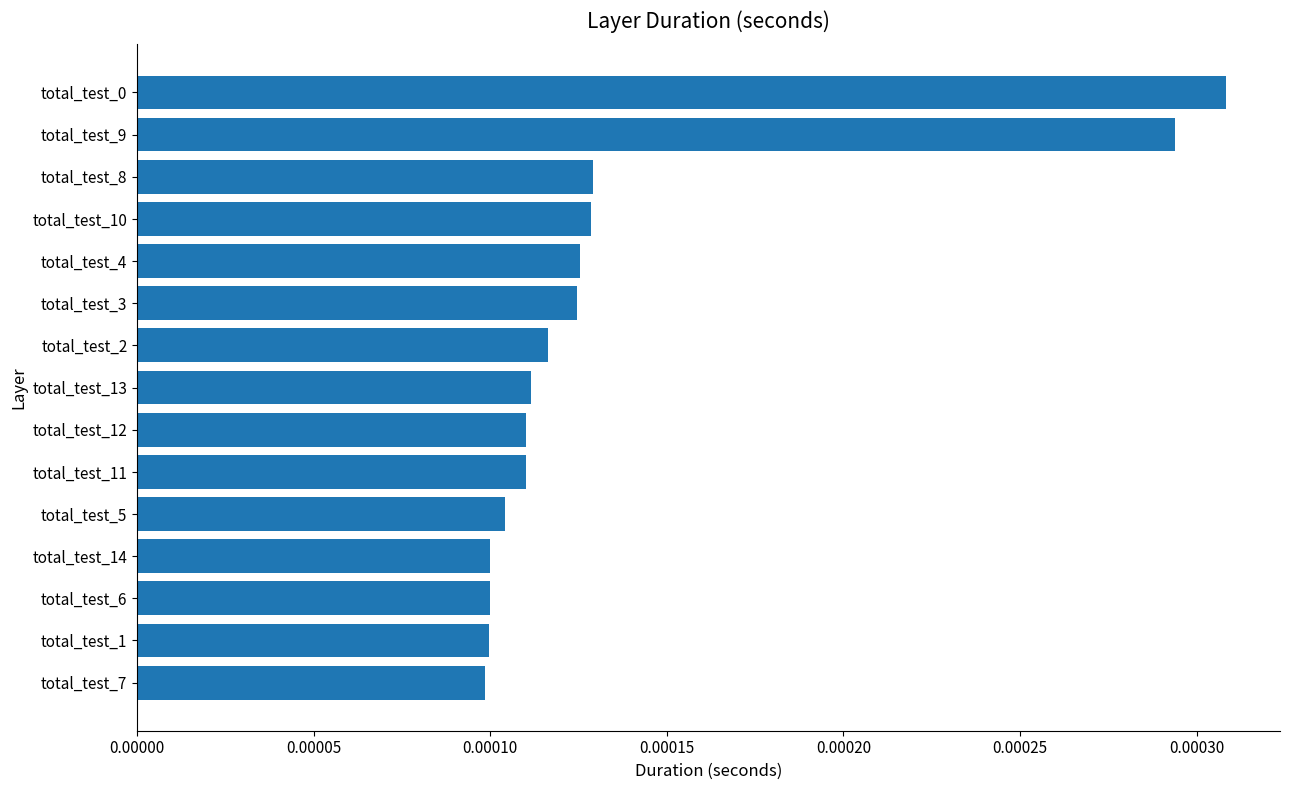

How many values are between 0 and 1?

15